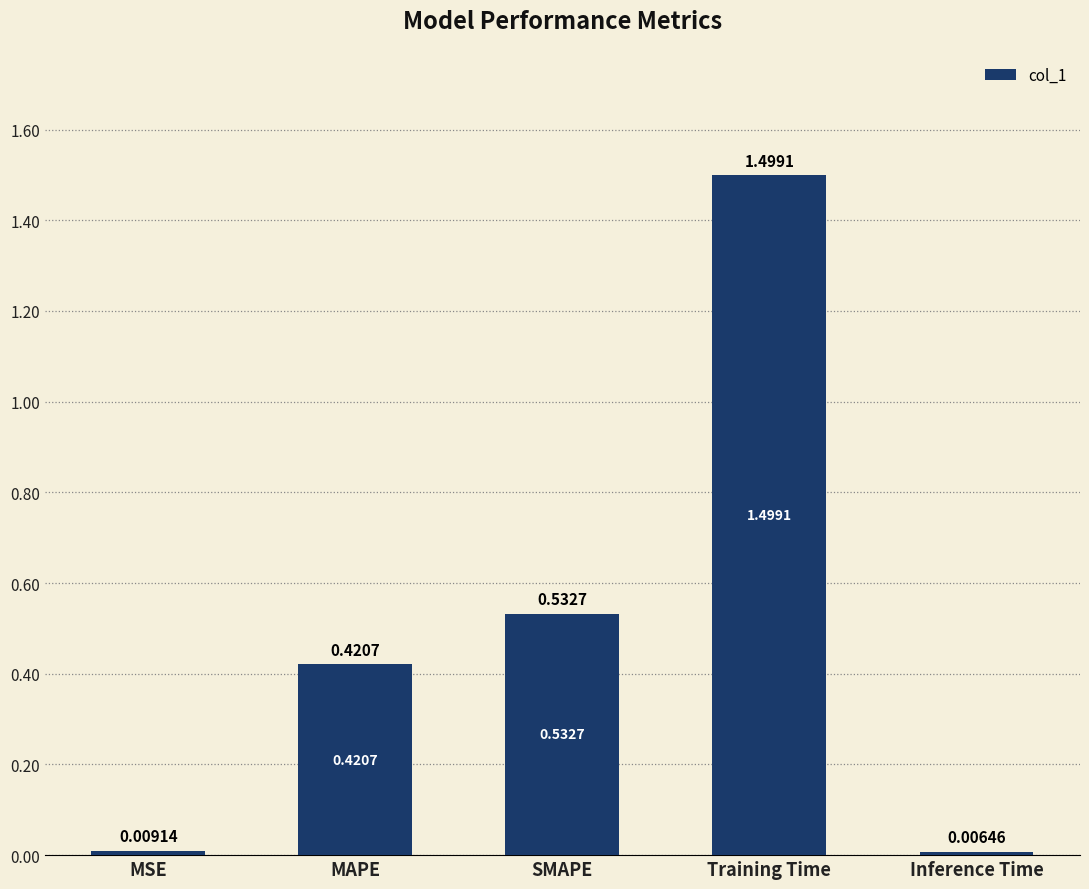

What is the sum of all values?

2.5